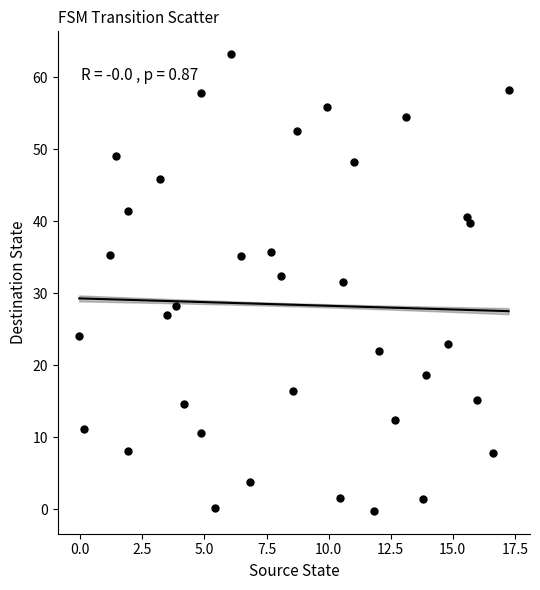

What is the range of X values (max minus min)?

17.3